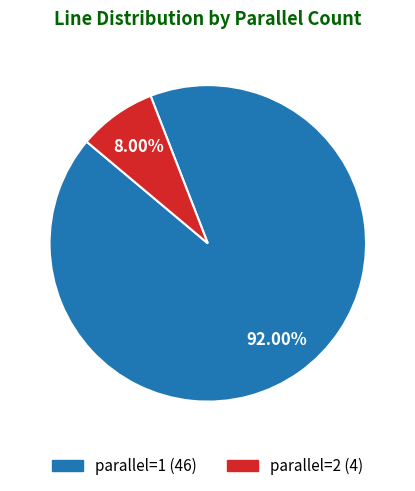

True or false: parallel=2 accounts for 1% of the total.

False